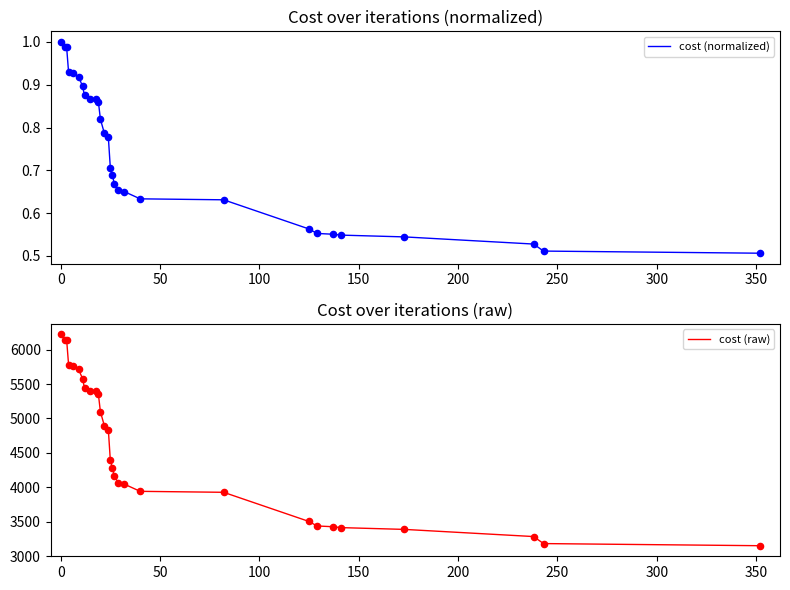

What are all the series names shown in the legend?

cost (normalized), cost (raw)